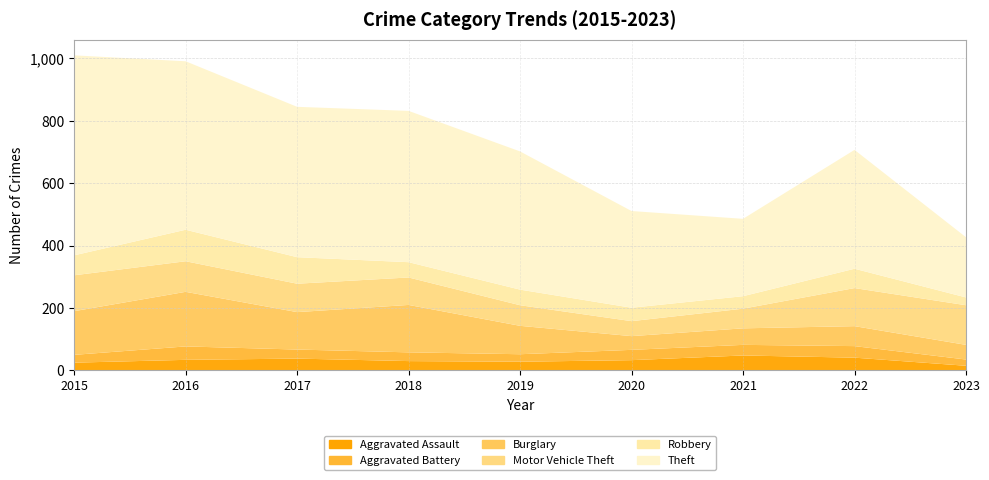

Reading left to right, list all the values displayed in this chart.

Aggravated Assault: 25	34	38	30	28	33	48	41	15
Aggravated Battery: 25	43	29	28	24	33	34	37	20
Burglary: 140	175	120	152	91	44	53	64	47
Motor Vehicle Theft: 115	98	91	88	66	48	63	122	127
Robbery: 64	101	85	49	50	43	40	62	25
Theft: 641	540	482	485	443	310	248	381	193